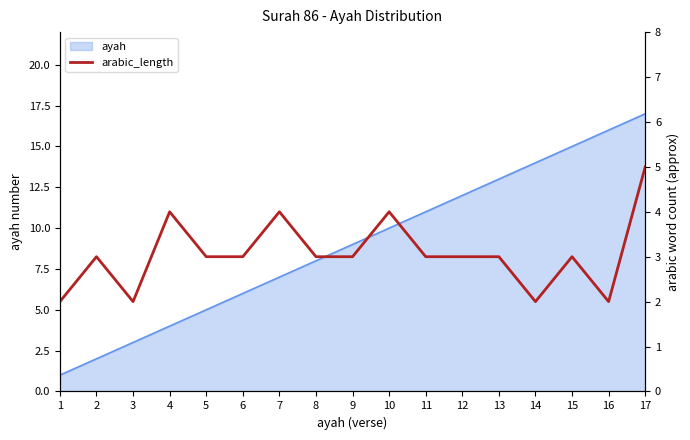

True or false: the data shows 4 at 4.

True